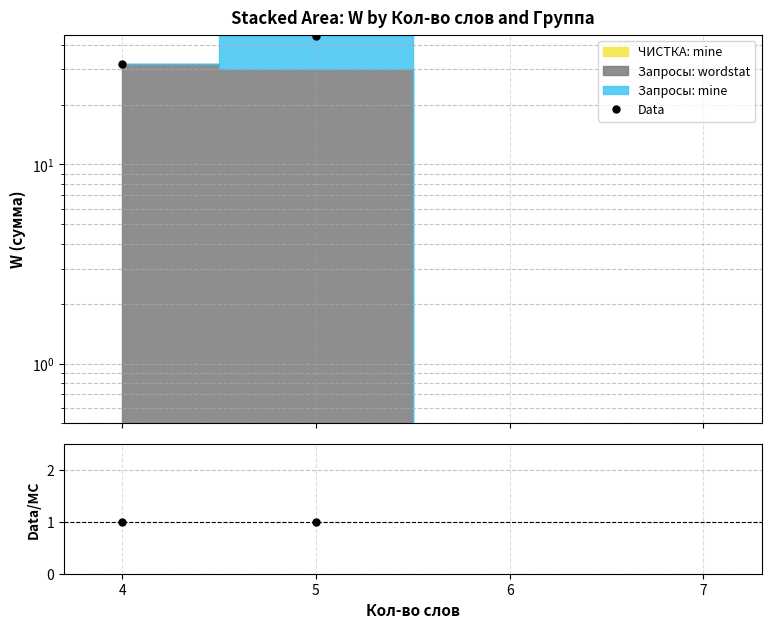

Which series has the widest spread of values?

Data